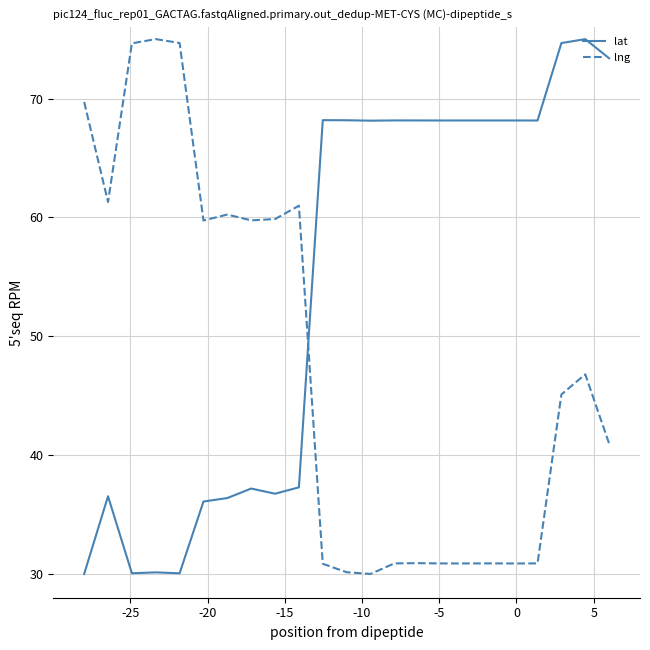

How many series are shown in this chart?

2